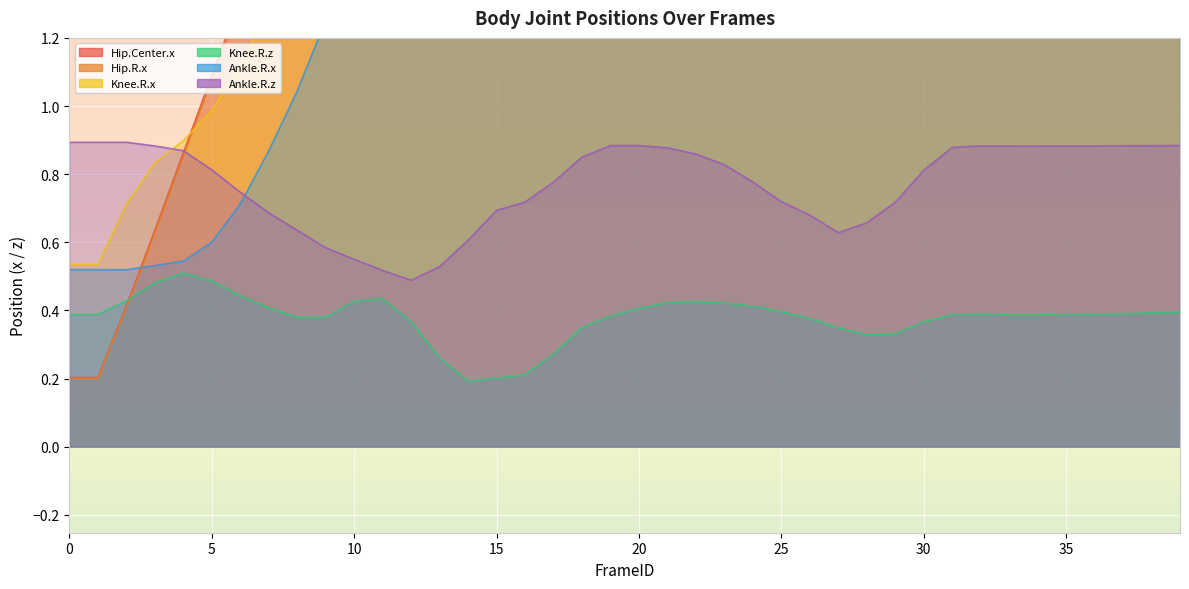

Which series ends up on top after the final intersection of Knee.R.z and Hip.R.x?

Hip.R.x